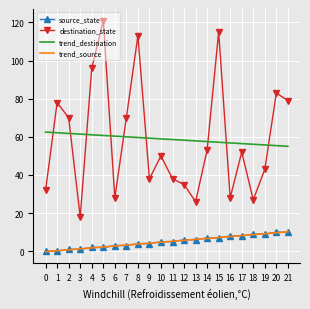

Which series has the largest range (max minus min)?

destination_state